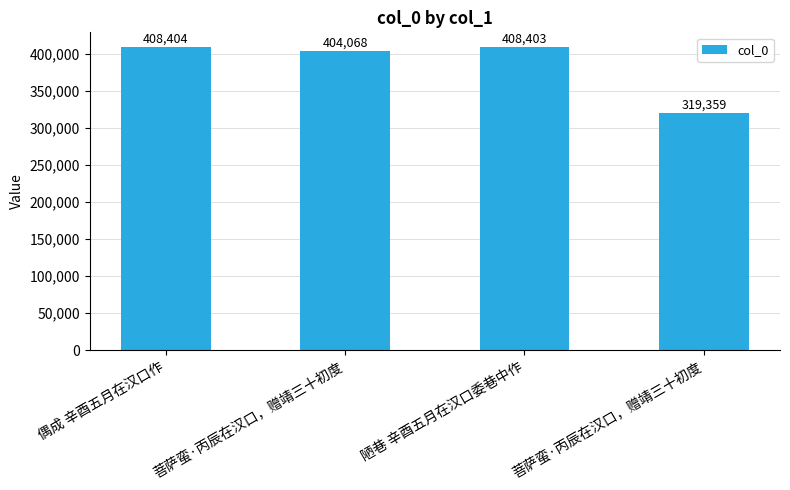

Does the chart contain any negative values?

No